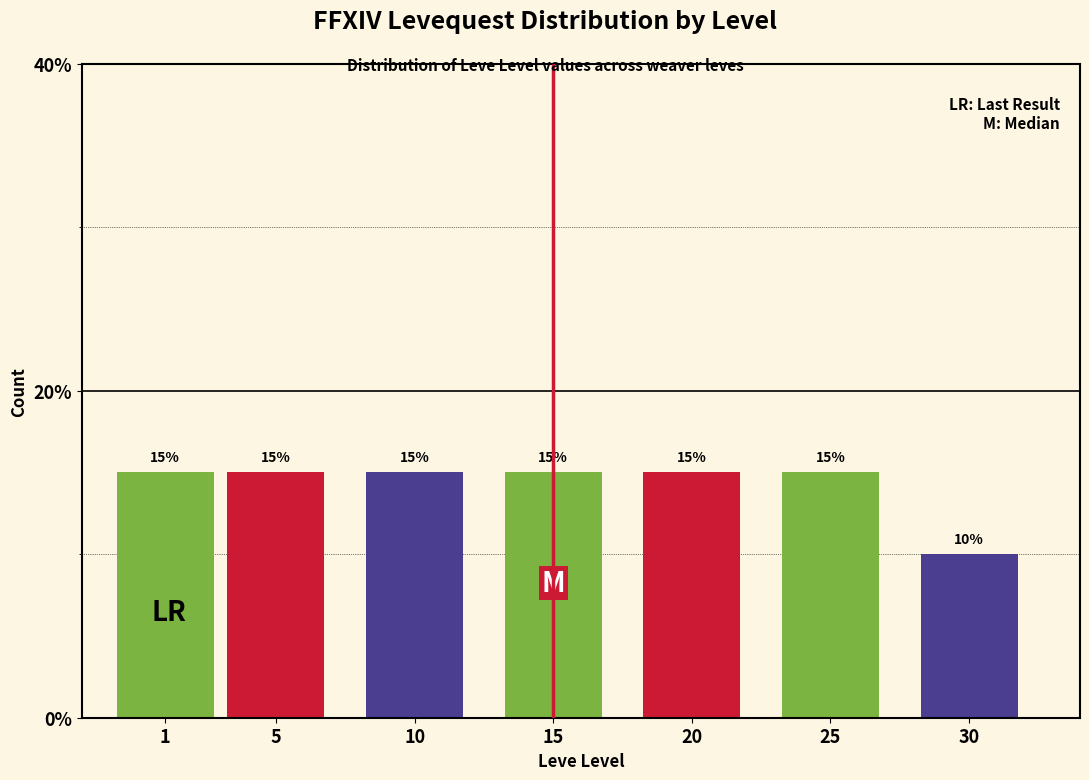

Reading right to left, transcribe all the data shown in this chart.

10	15	15	15	15	15	15